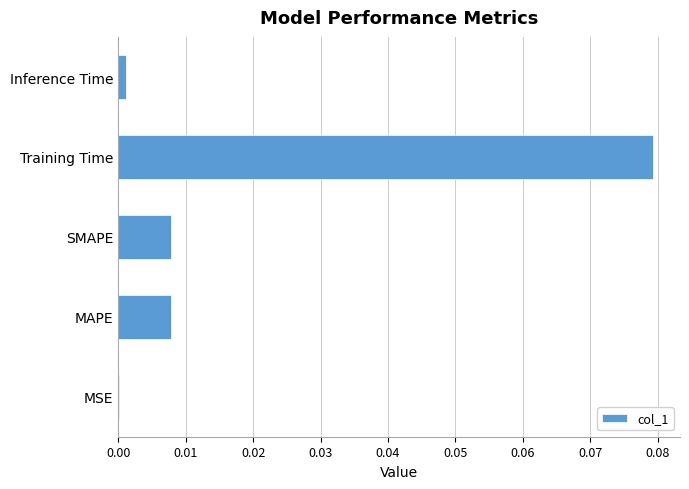

Which label corresponds to the largest value in the chart?

Training Time